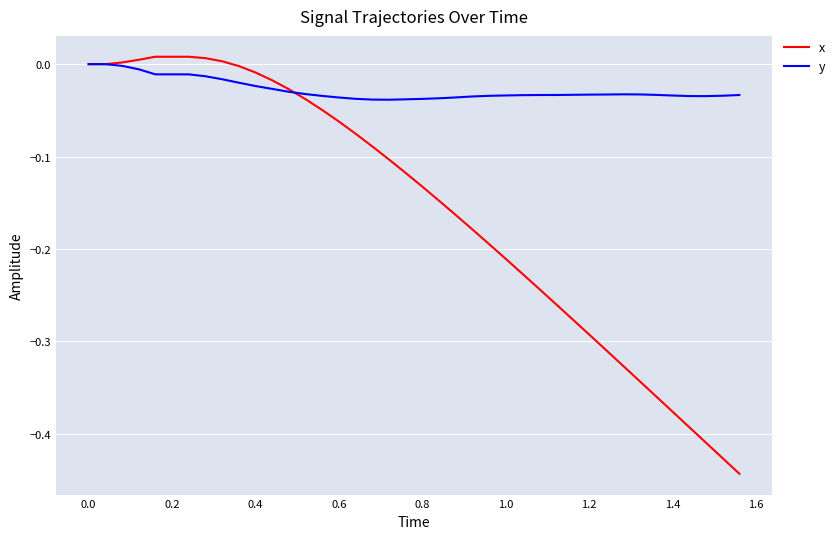

Which series has the largest total across all categories?

y